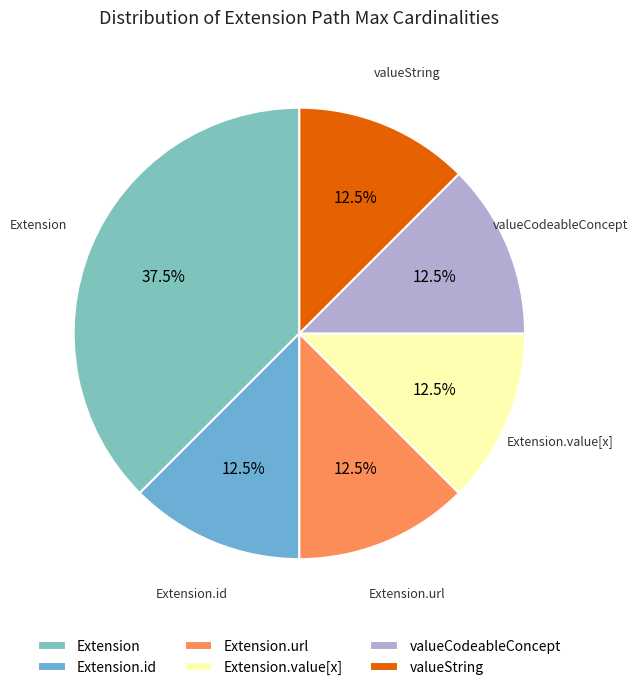

Which category has the biggest portion of the pie?

Extension